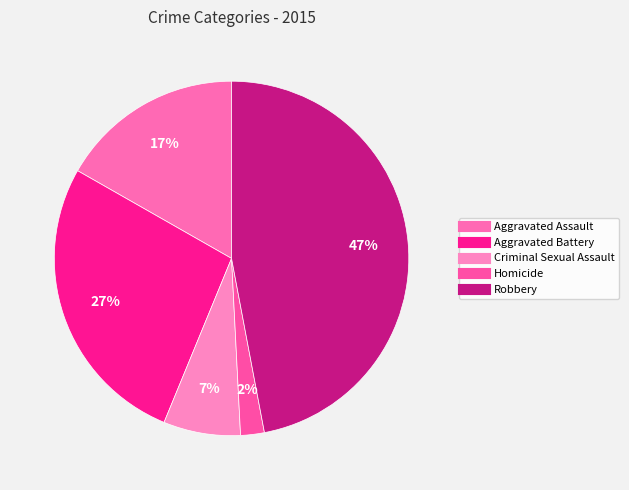

True or false: Criminal Sexual Assault accounts for 7% of the total.

True